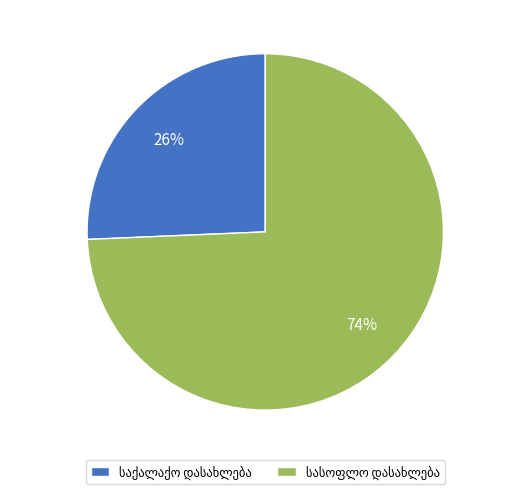

Is there a majority slice in this chart?

Yes